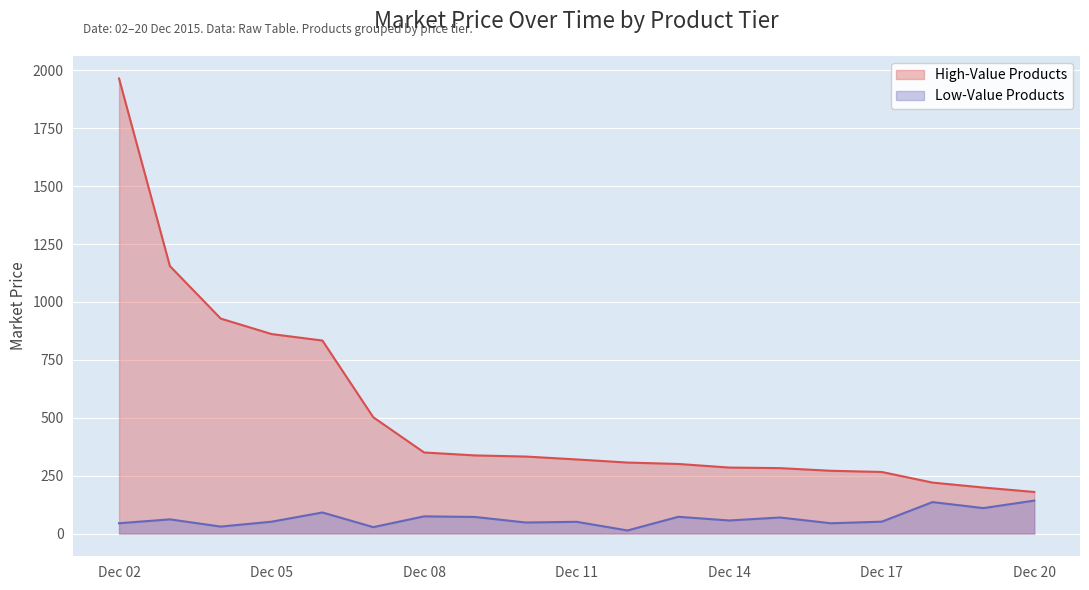

True or false: Low-Value Products and High-Value Products intersect in this chart.

False